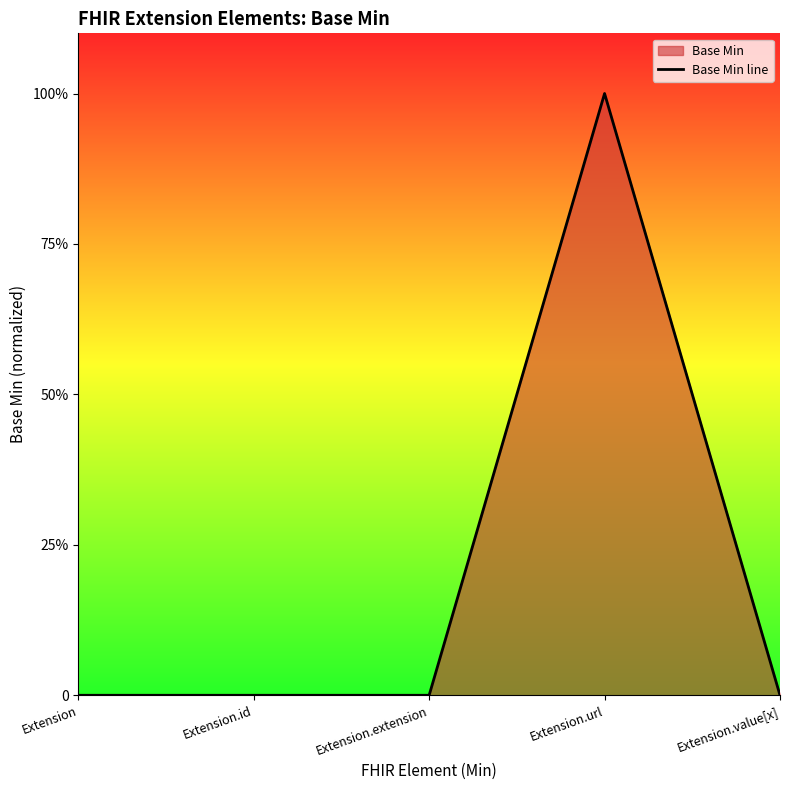

Does the chart display data point markers on the line(s)?

No